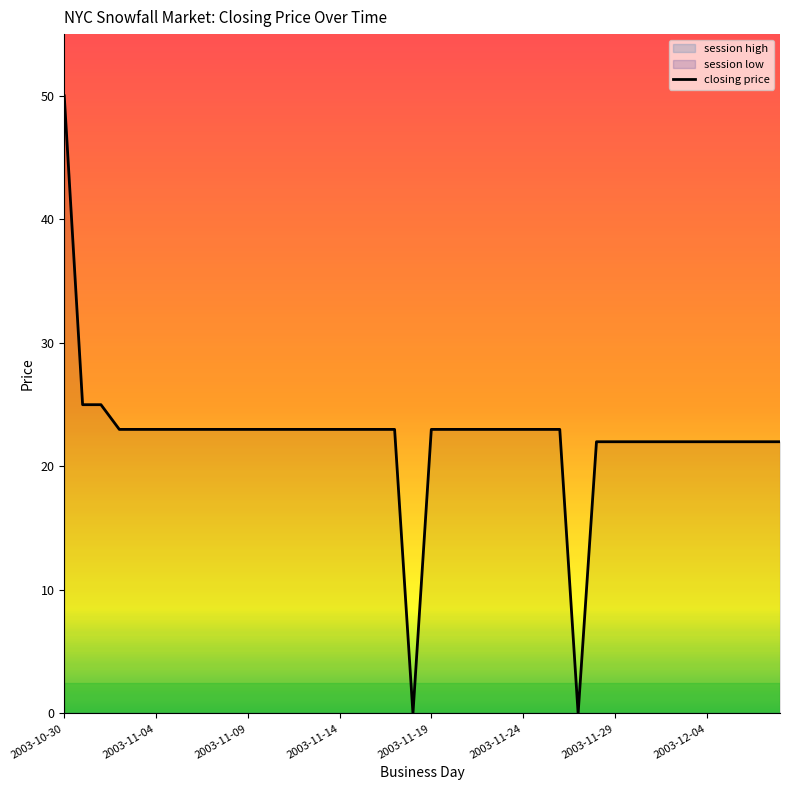

What is the average value?

22